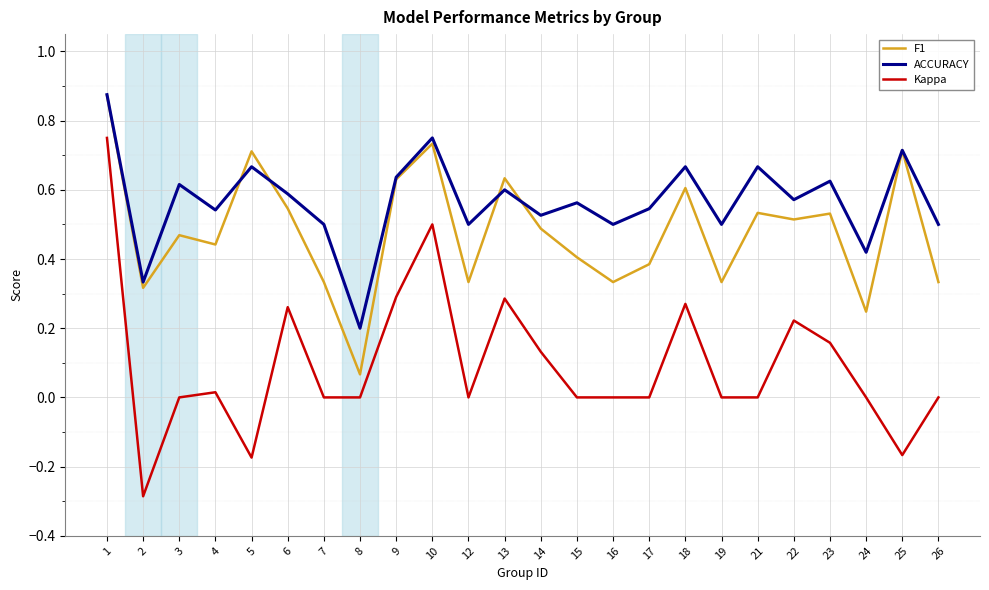

True or false: F1 and Kappa cross at least once.

False